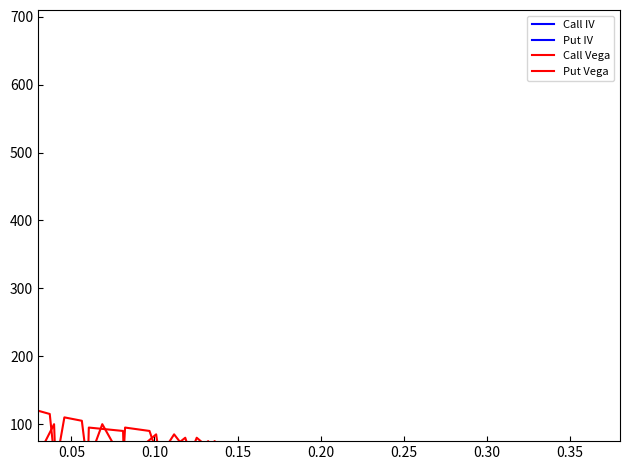

What is the difference between the P_iv values at 5 and 15?

0.1